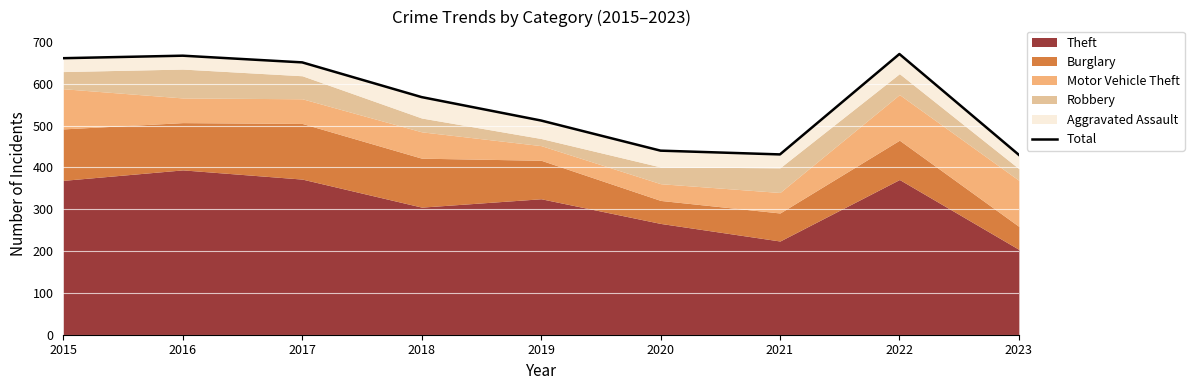

How many lines are shown in the chart?

1